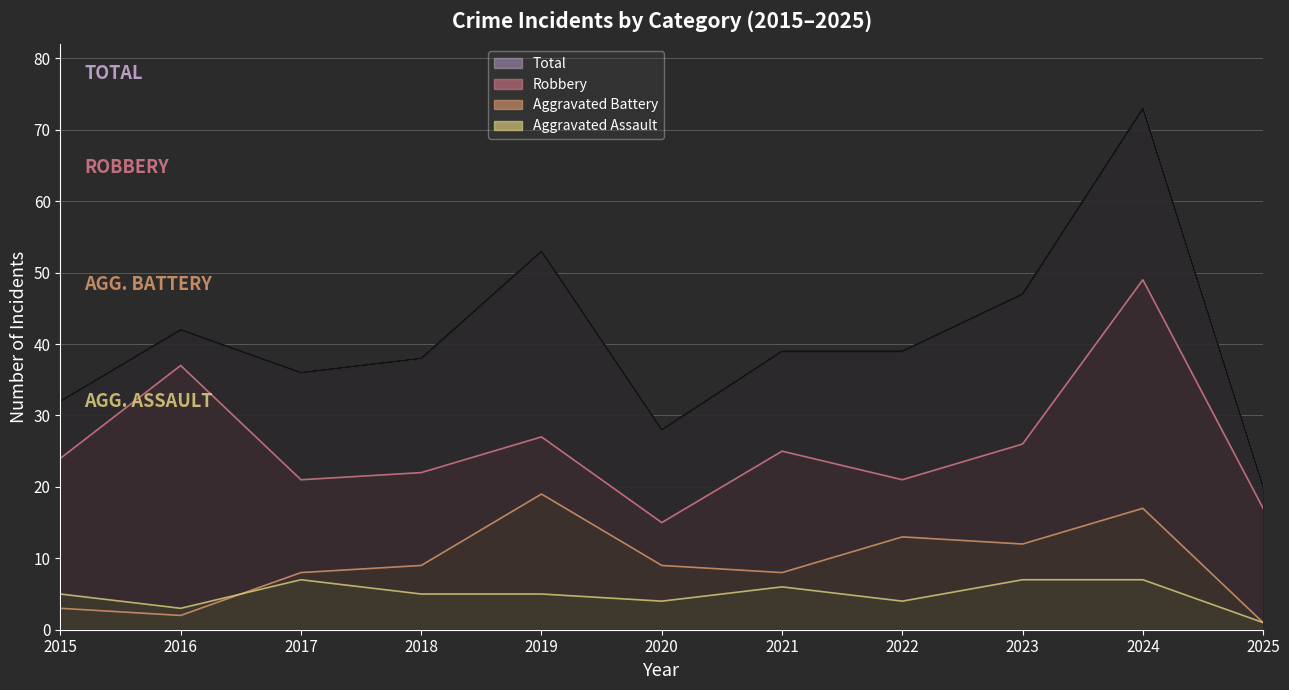

Which category has the lowest value across all series?

2025